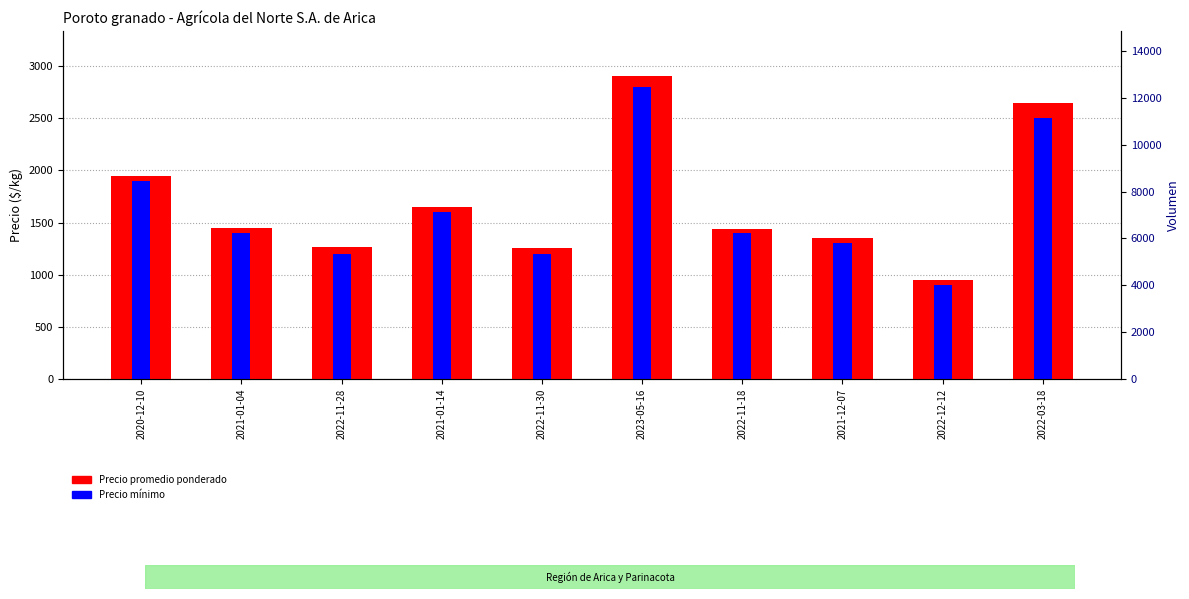

Which label corresponds to the smallest value in the chart?

2022-12-12